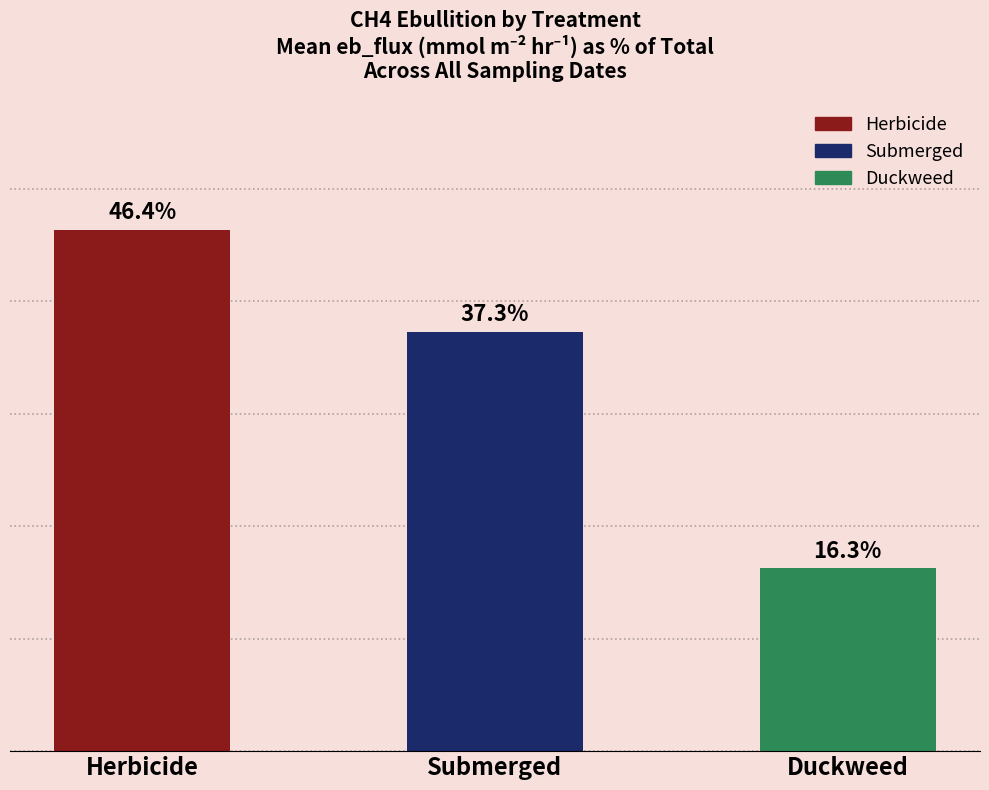

Which has a higher value, Submerged or Duckweed?

Submerged